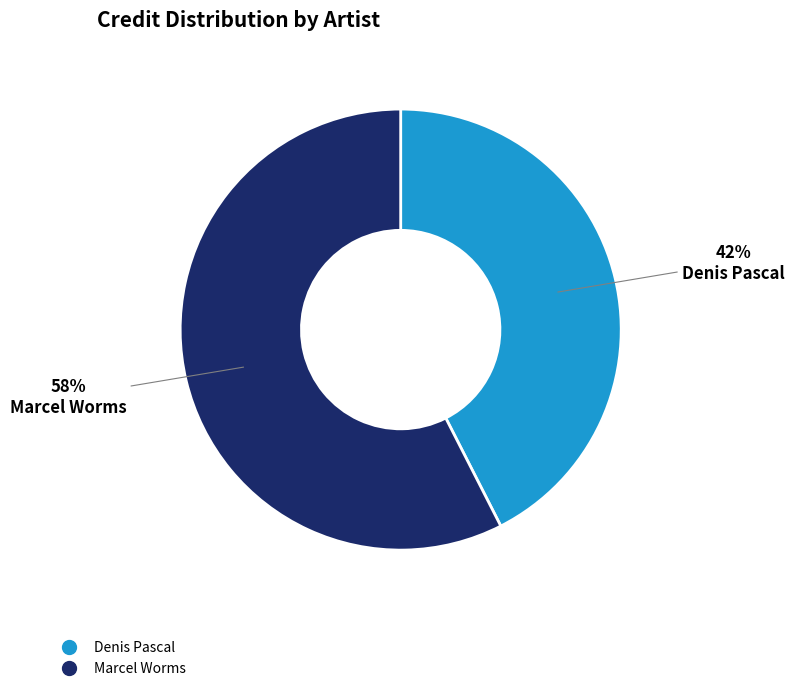

What percentage is the Denis Pascal slice, to the nearest percent?

42%